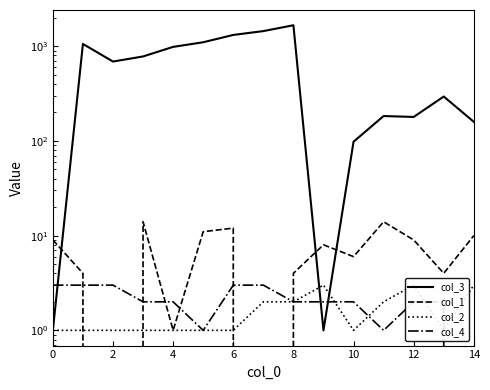

True or false: col_2 has more than 0 points higher than both neighbors.

True